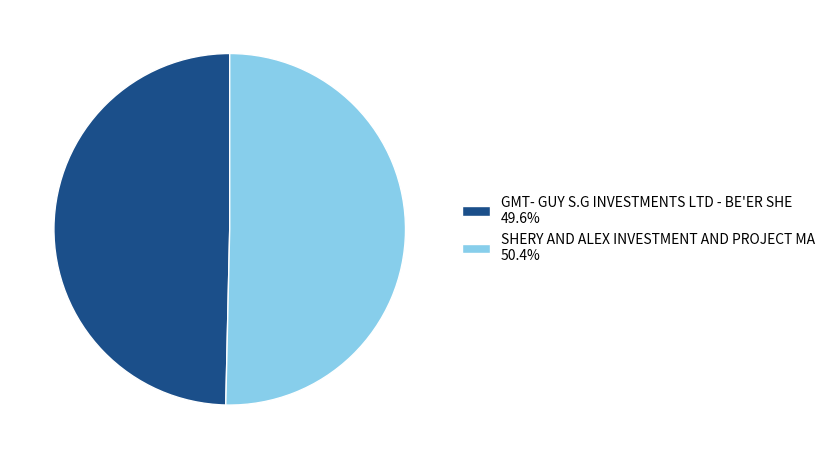

What is the ratio of the value at SHERY AND ALEX INVESTMENT AND PROJECT MA 50.4% to the value at GMT- GUY S.G INVESTMENTS LTD - BE'ER SHE 49.6%?

1.0